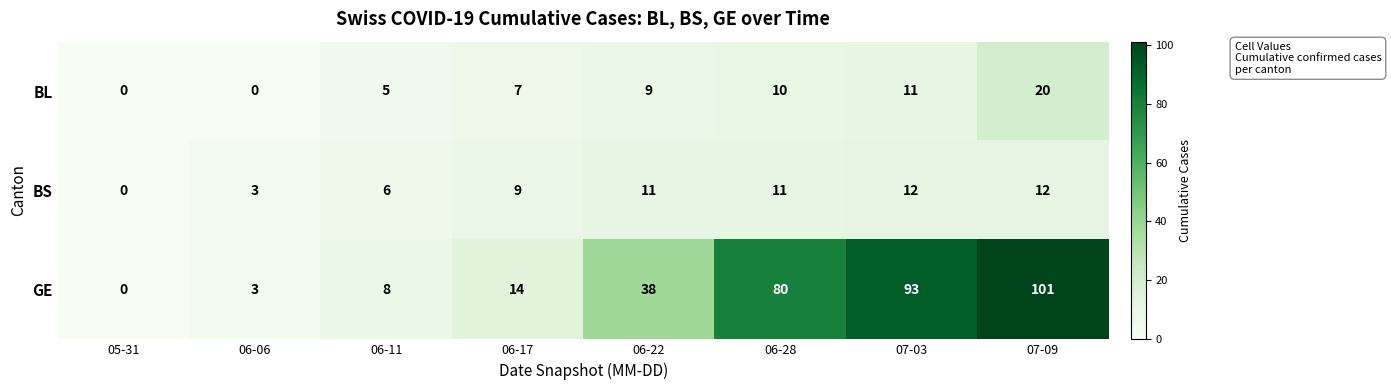

At which category does the chart reach its peak across all series?

07-09